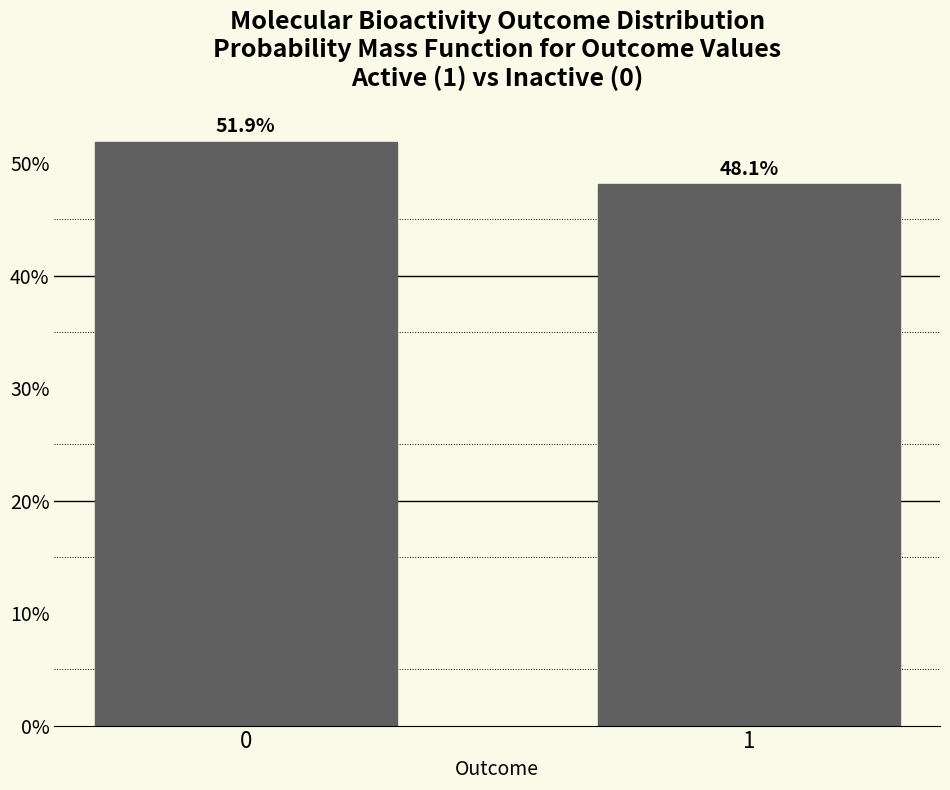

Reading left to right, extract all data points from this chart.

51.9	48.1